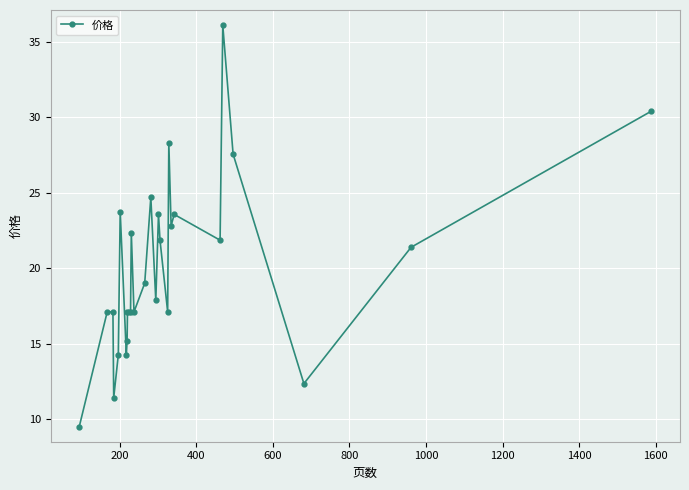

What is the difference between the second highest and minimum values?

20.9